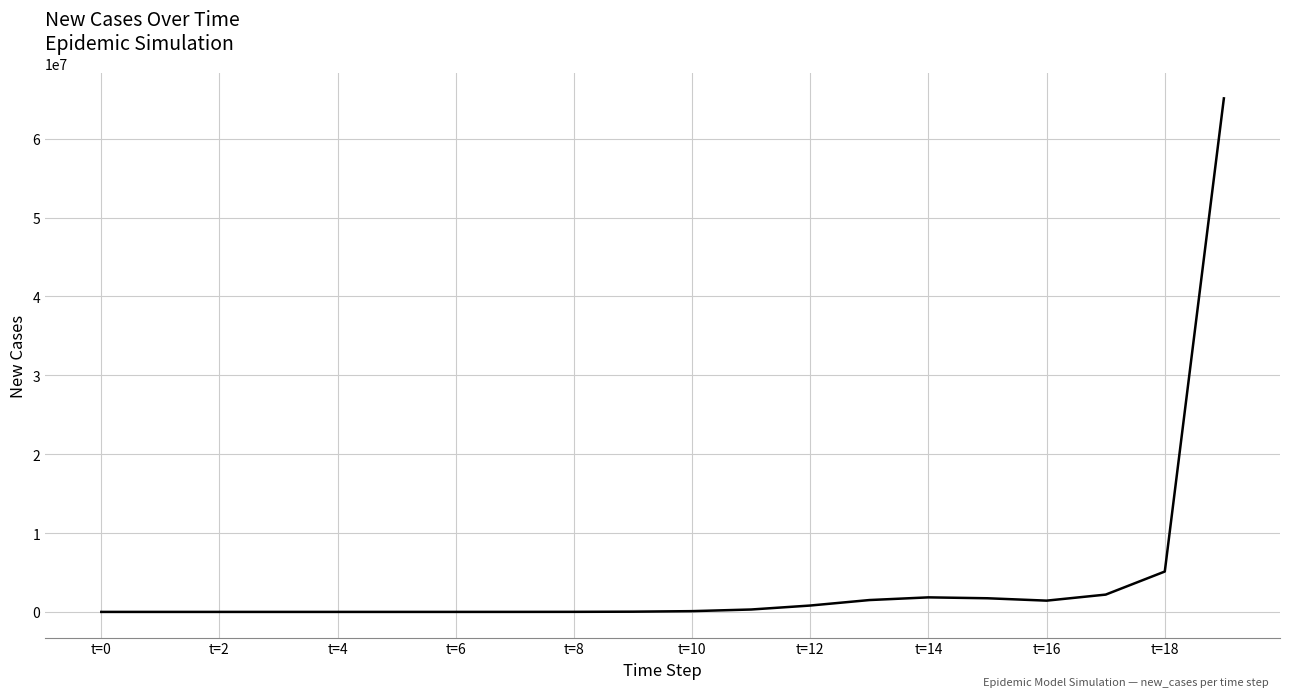

What is the difference between the maximum and minimum values?

65107926.0